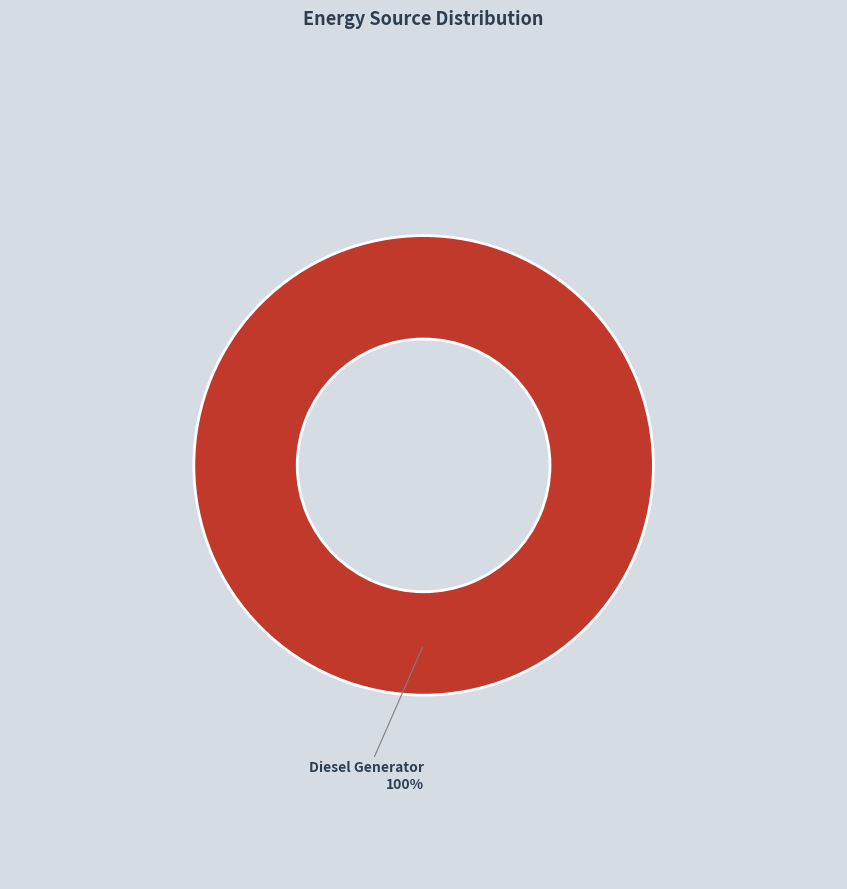

How many slices are in this pie chart?

1